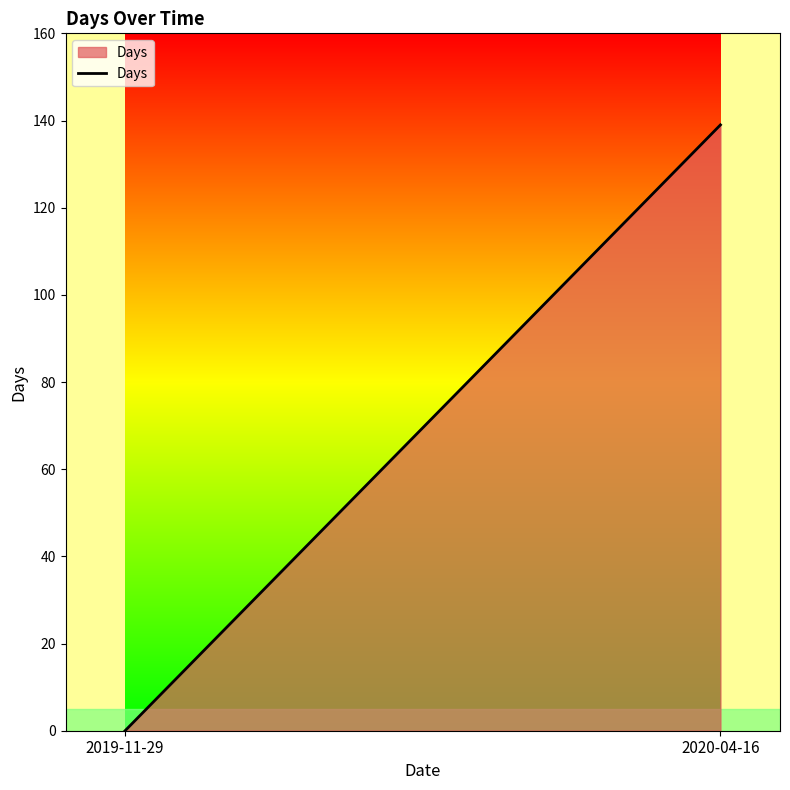

How many lines are shown in the chart?

1